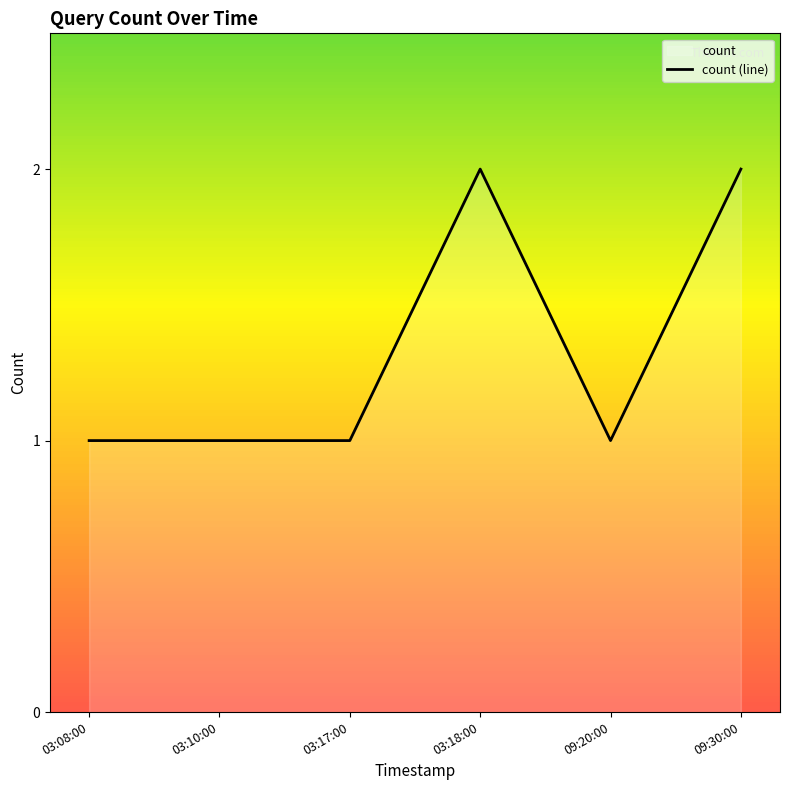

What is the approximate value at 09:30:00?

2